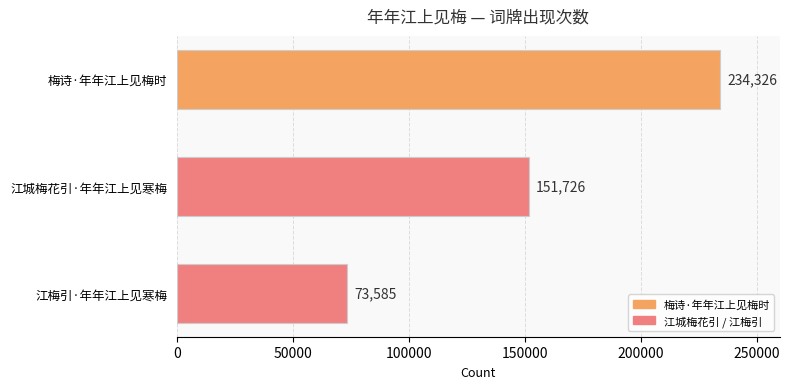

Is it true that the value at 江梅引·年年江上见寒梅 is 73585?

True